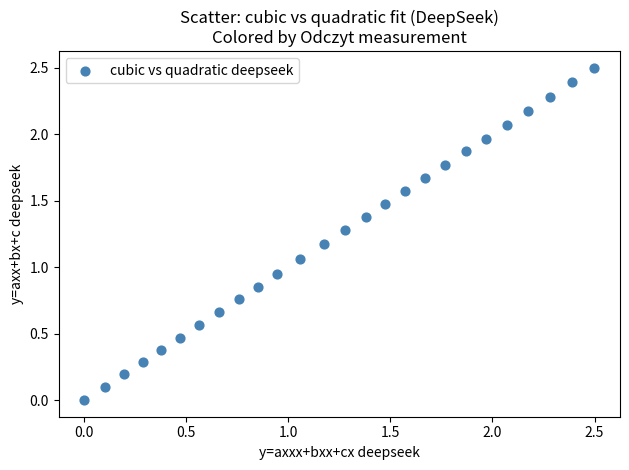

What is the range of X values (max minus min)?

2.5